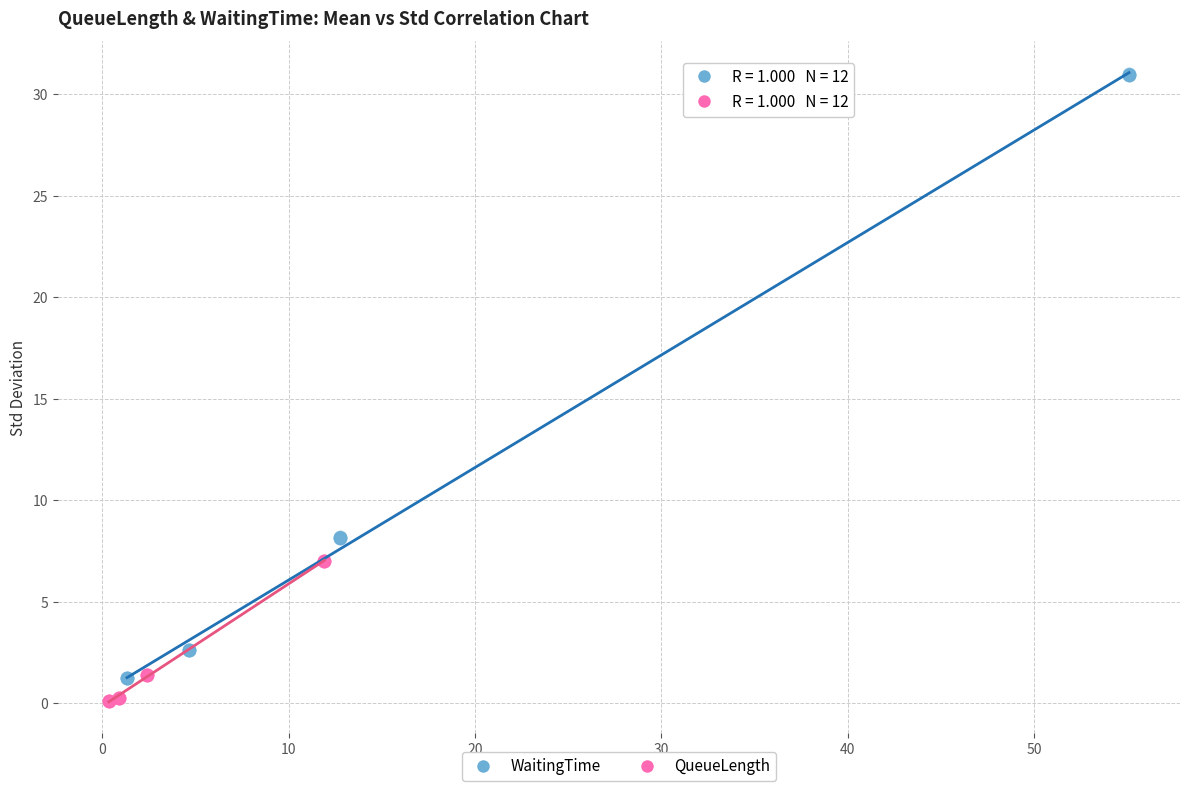

What are all the series names shown in the legend?

WaitingTime, QueueLength